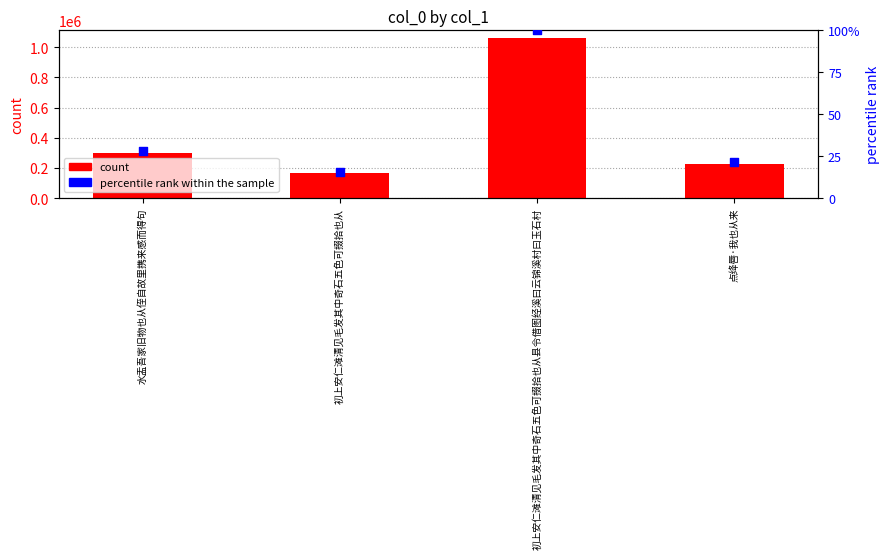

At which category is the sum across all series the highest?

初上安仁滩清见毛发其中奇石五色可掇拾也从县令借图经溪曰云锦溪村曰玉石村